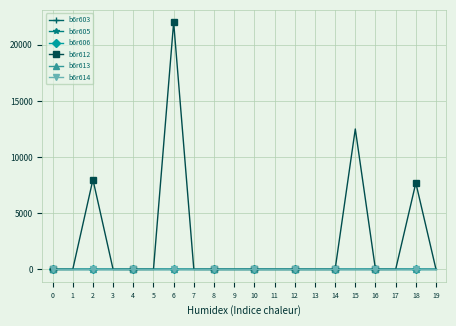

What is the value of the b6r603 point at the 16th from the left?

1